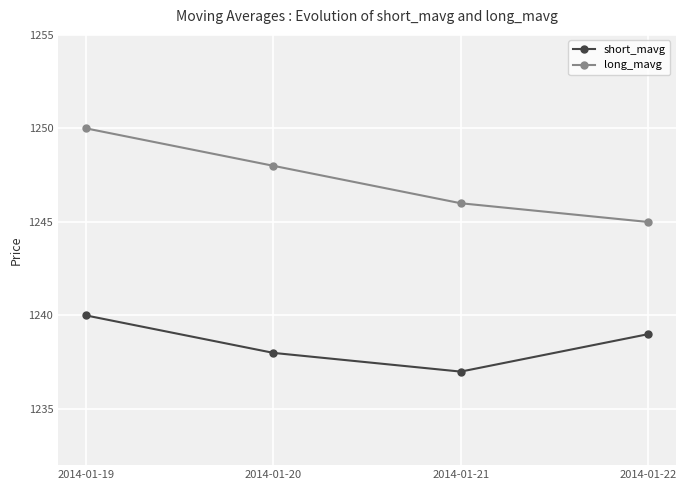

Which series has the largest total across all categories?

long_mavg